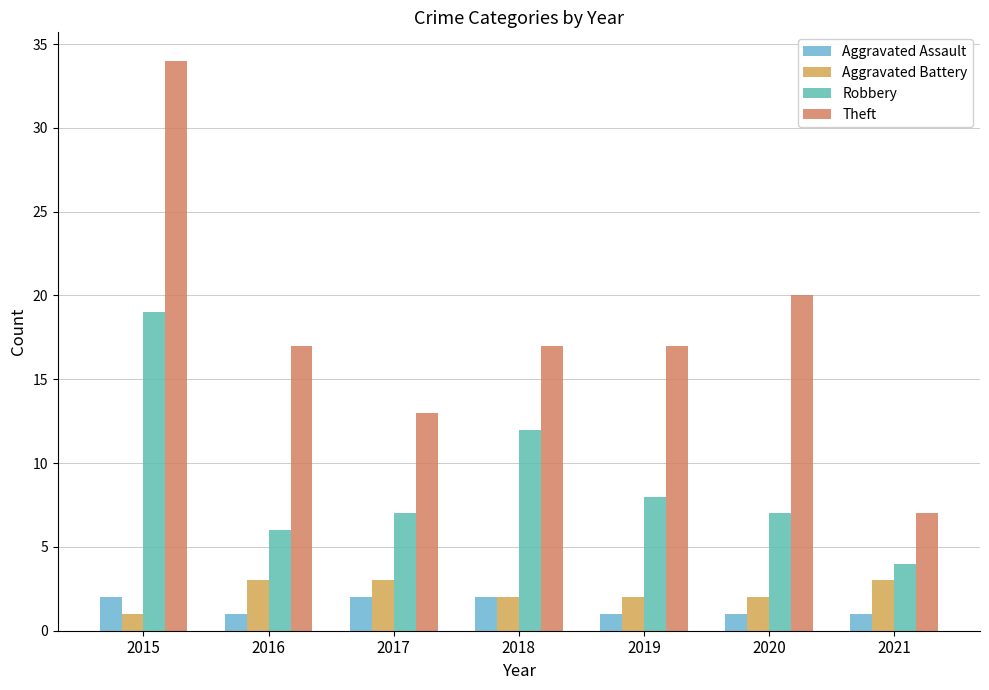

What is the minimum value shown in the chart?

1